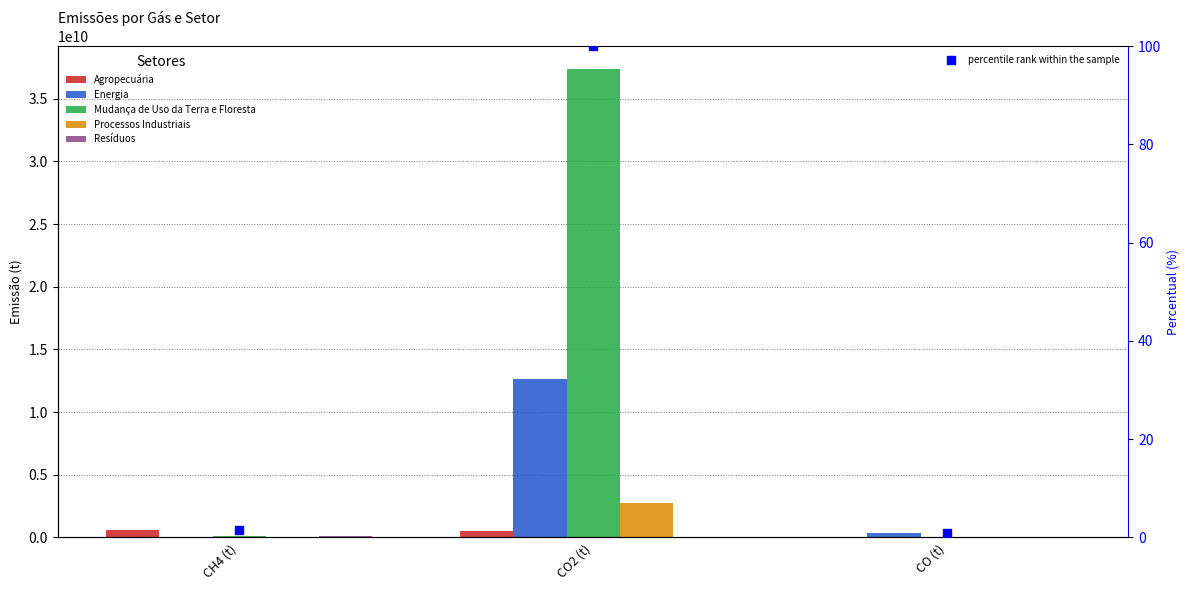

Which series reaches the maximum Y coordinate?

Mudança de Uso da Terra e Floresta